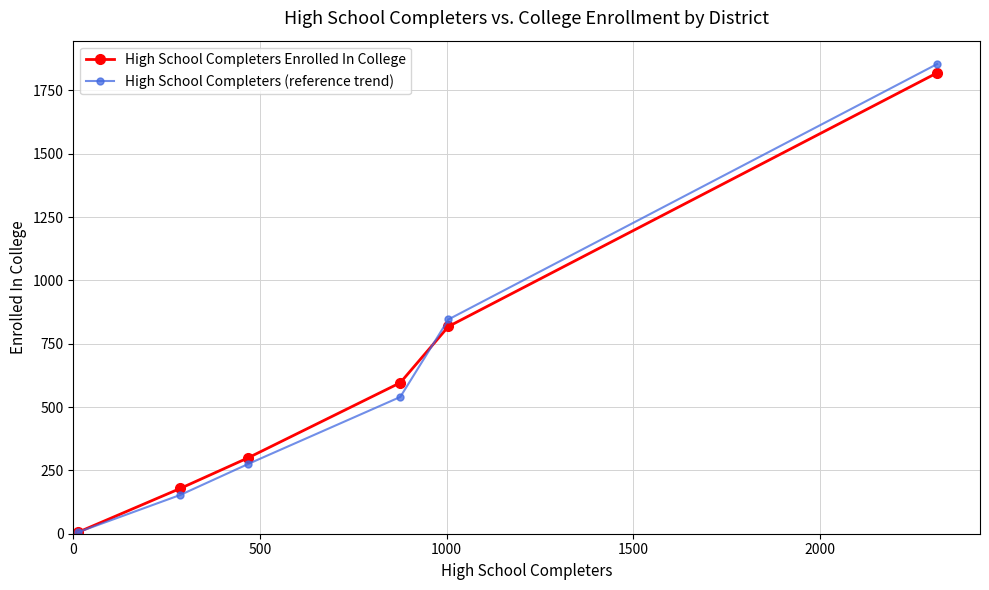

True or false: High School Completers (reference trend) has more than 2 interior local peaks.

False